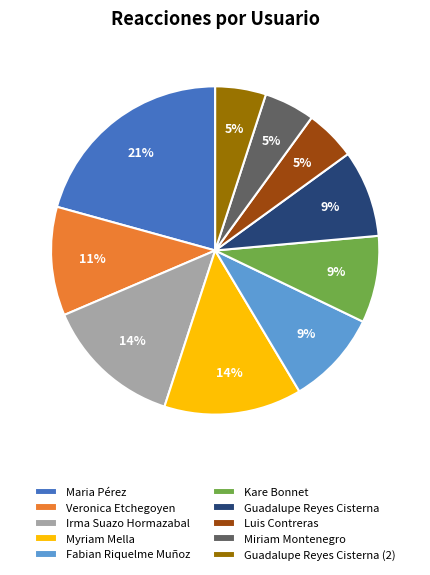

True or false: Guadalupe Reyes Cisterna (2) accounts for 5% of the total.

True